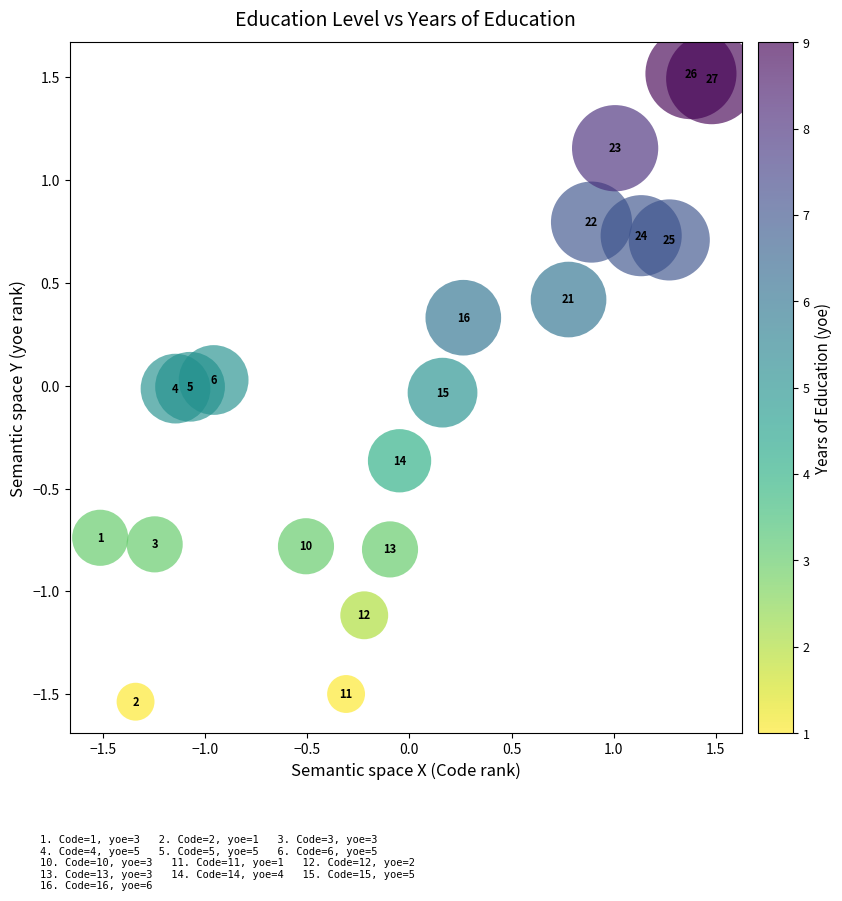

What is the range of Y values (max minus min)?

3.1